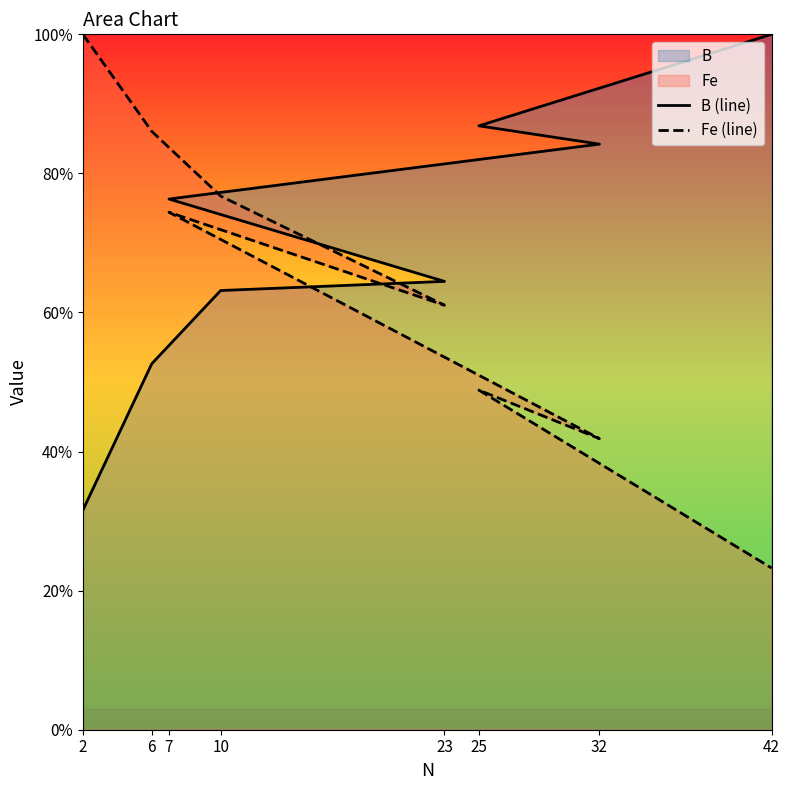

Which series has the largest total across all categories?

B (line)